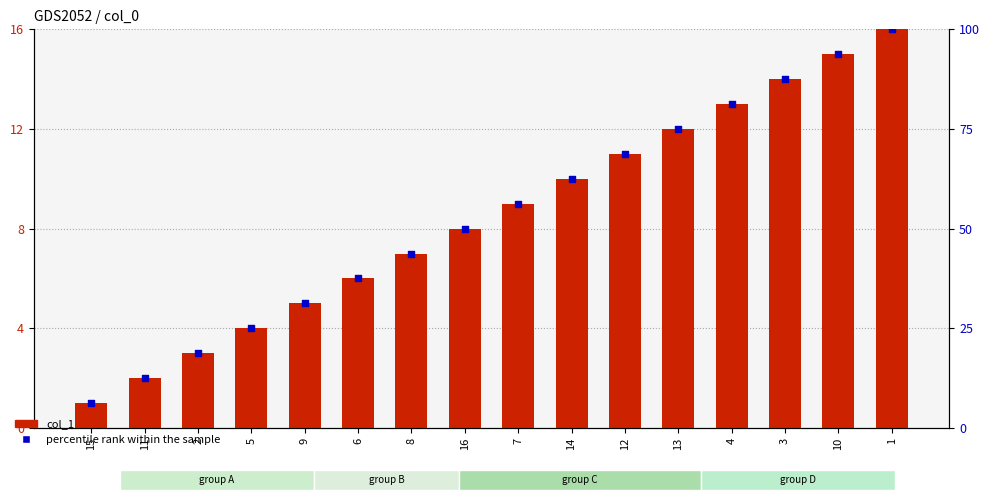

What are all the series names shown in the legend?

col_1, percentile rank within the sample